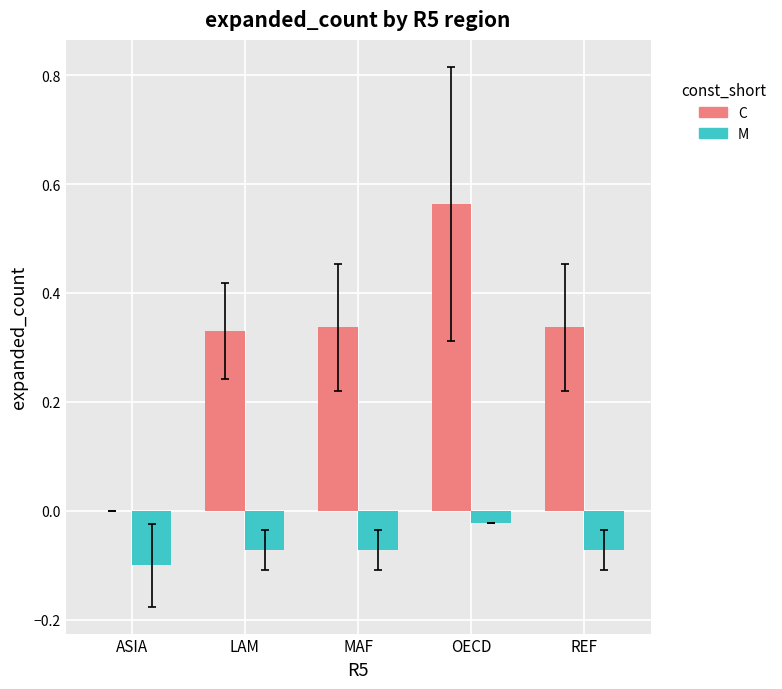

What is the sum of all M values?

-0.3